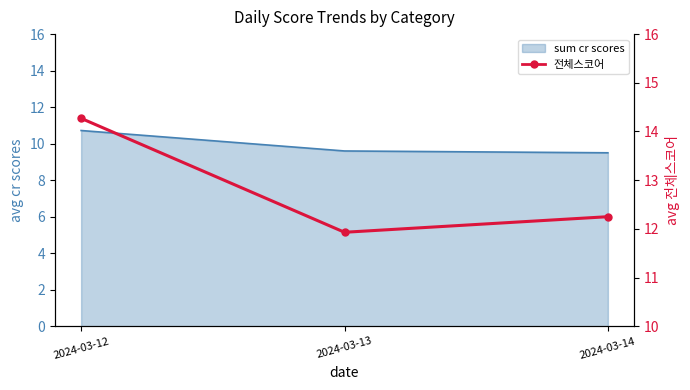

What is the change in value from 2024-03-12 to 2024-03-14?

-2.0